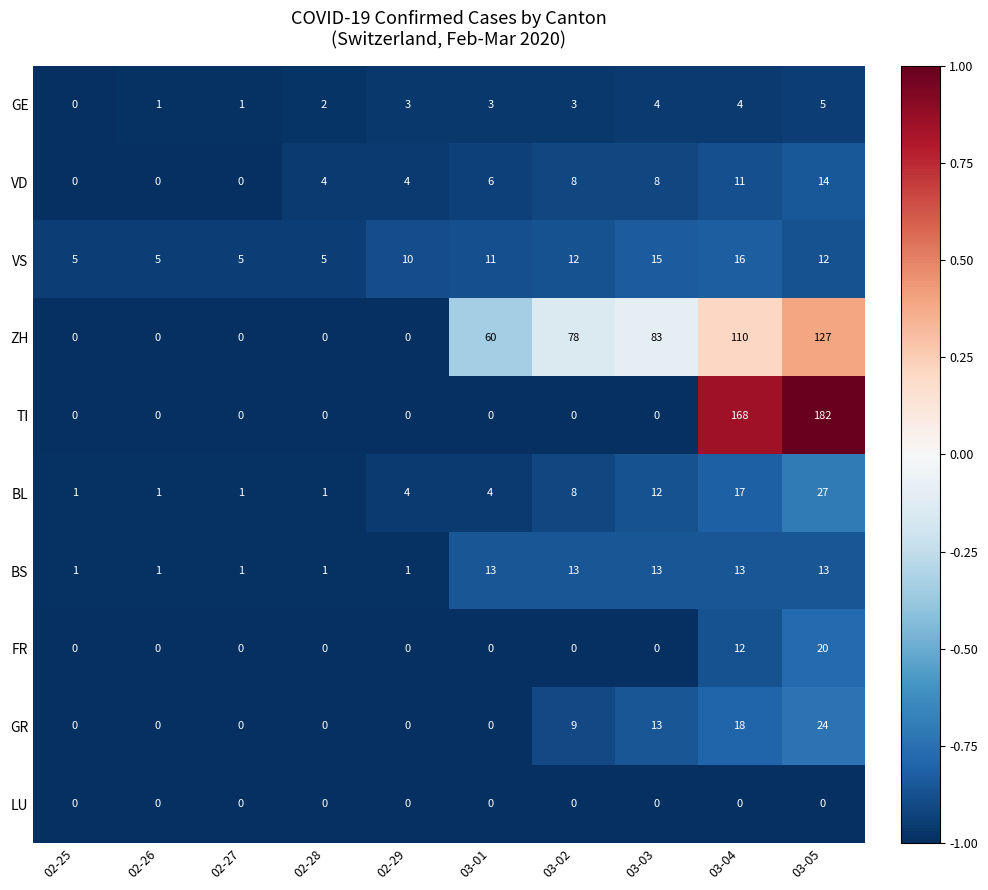

Is it true that BL equals 6 at 03-01?

False